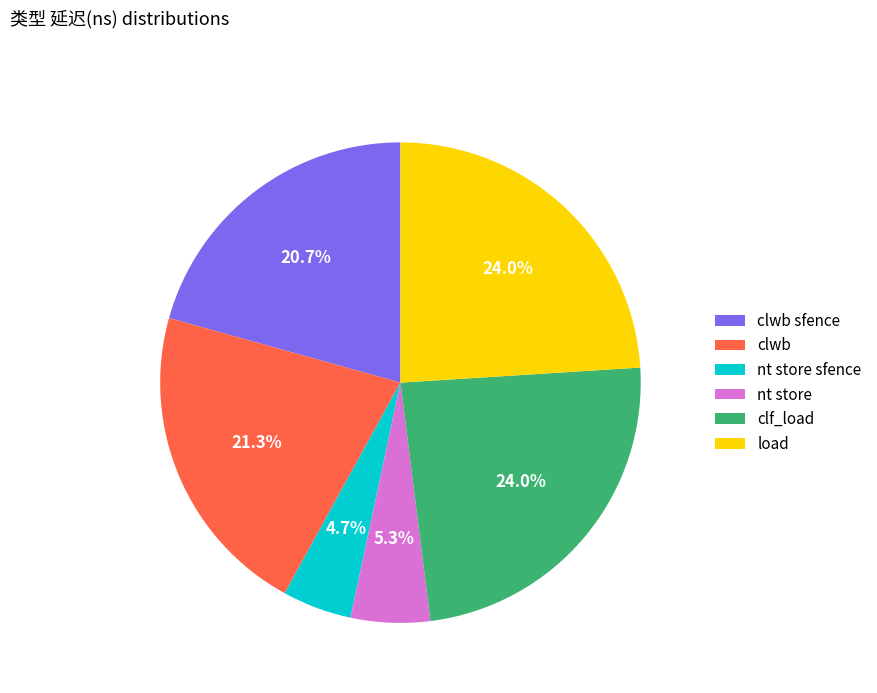

Does clwb sfence account for over 50% of the chart?

No